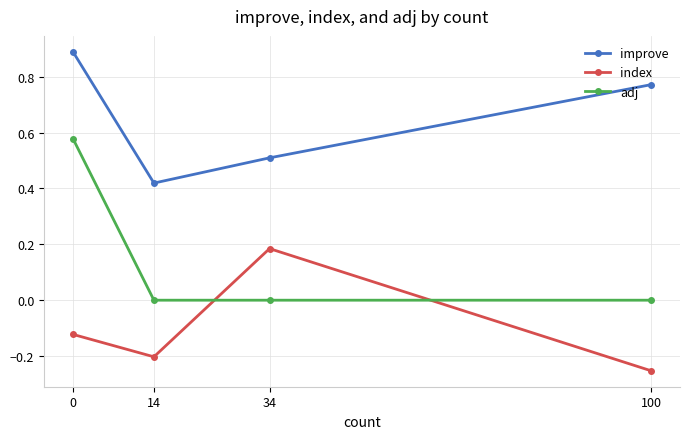

At which category does improve reach its first local valley?

14